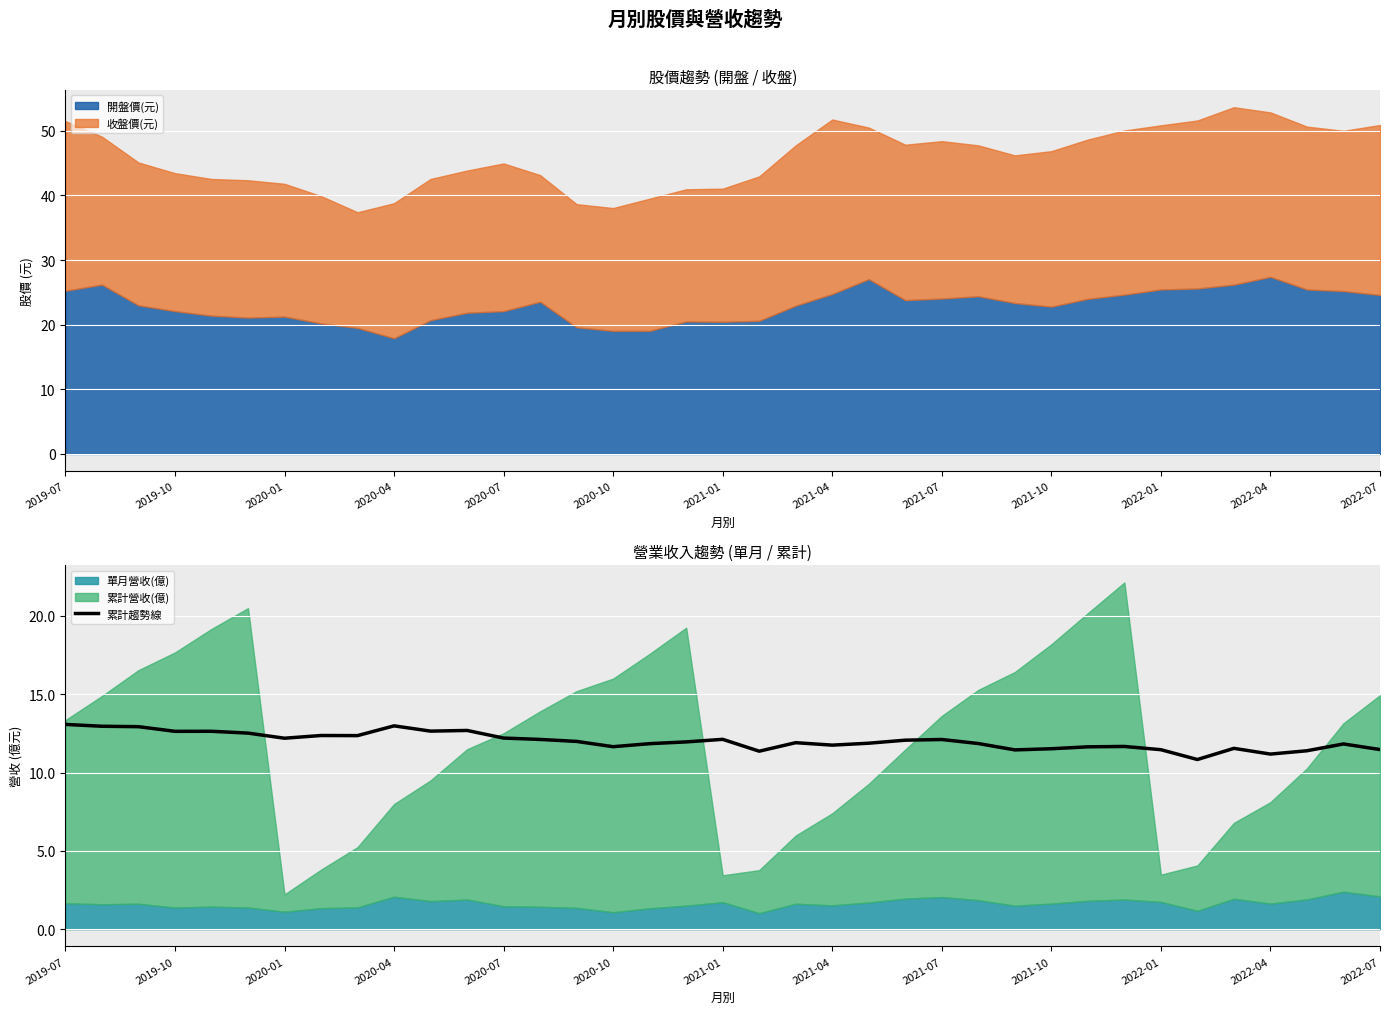

The 累計趨勢線 series shows 6.2 at 2020-04. True or false?

False